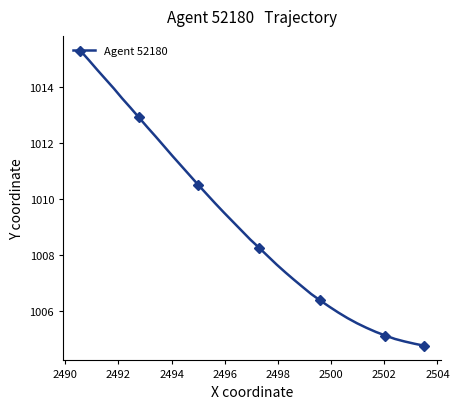

What is the highest value of the Agent 52180 series?

1015.3